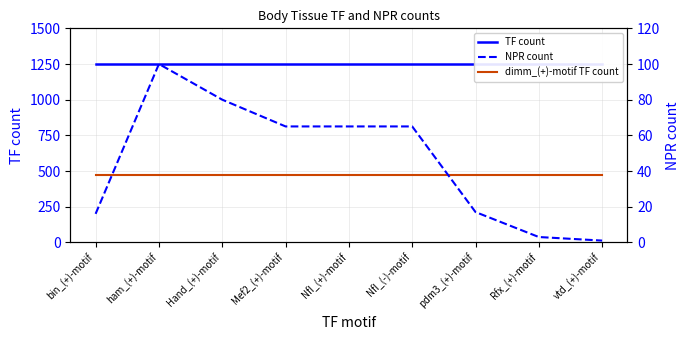

What position from the left is bin_(+)-motif?

1